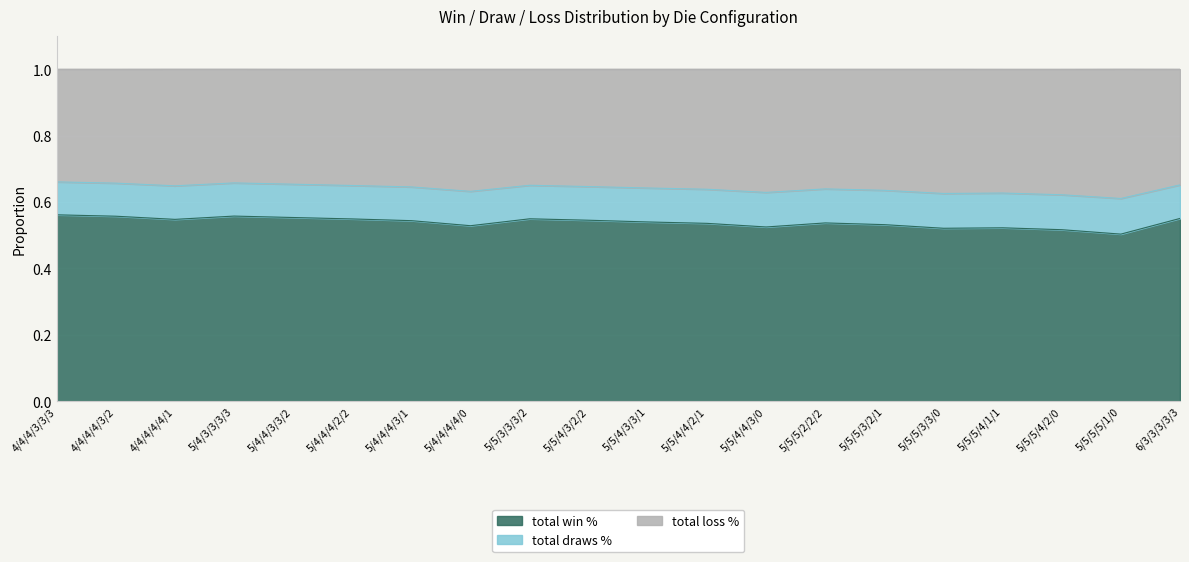

Read the total win % value at 5/5/5/5/1/0.

0.5